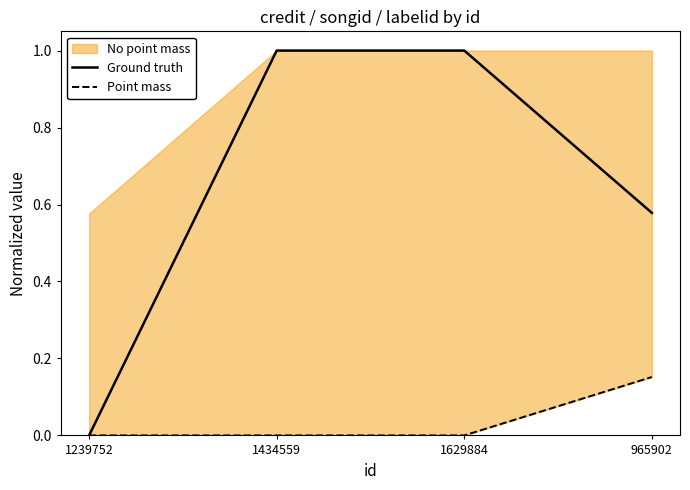

What is the value of the Point mass point at the 4th from the left?

0.2